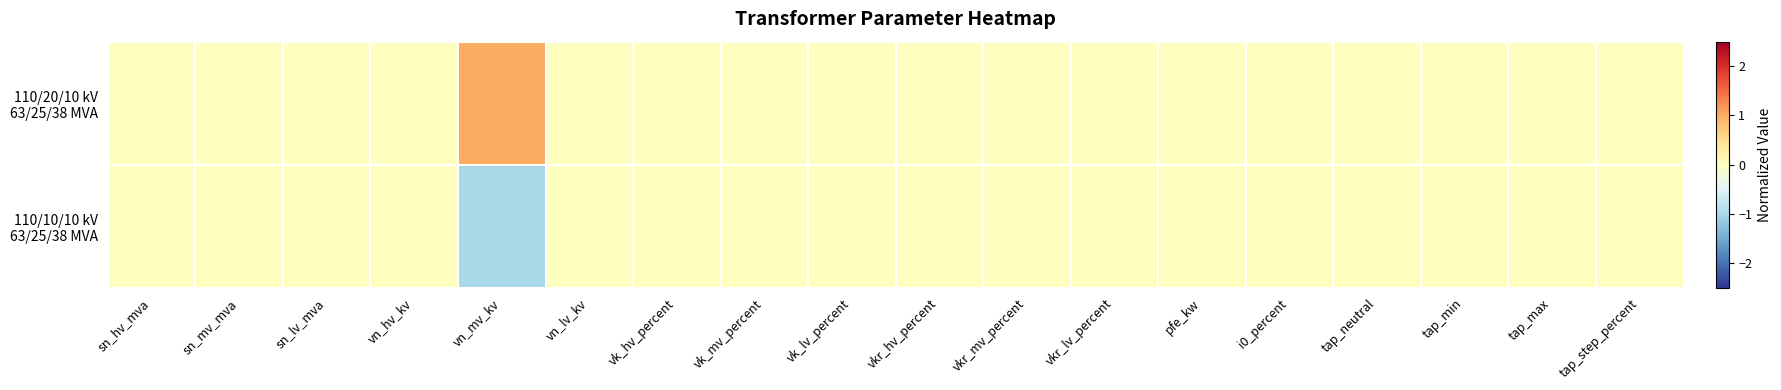

What is the maximum value shown in the chart?

1